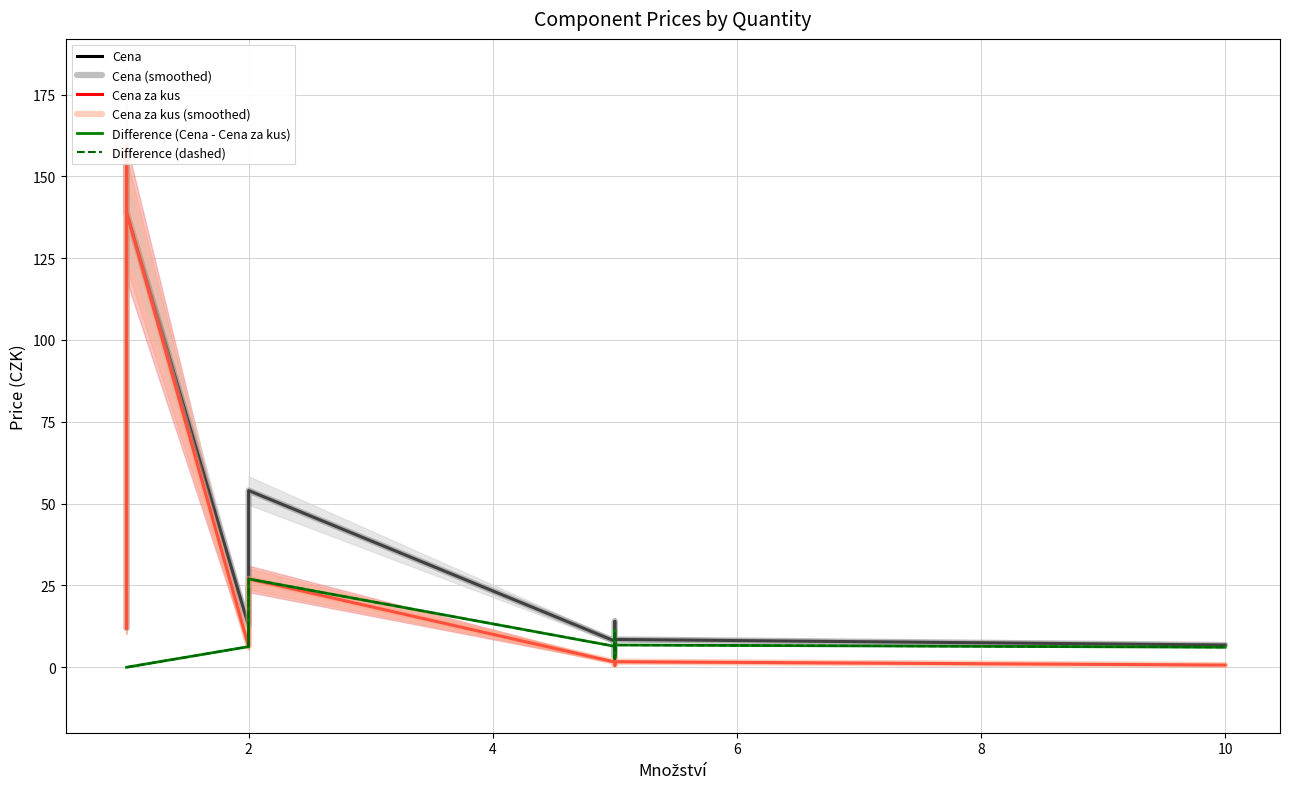

Reading right to left, transcribe all the data shown in this chart.

Cena: 6.8	8.5	3.4	3.4	3.4	14.0	8.5	3.4	3.4	8.0	54.0	13.2	24.0	12.6	139.0	159.0	12.0
Cena (smoothed): 6.8	8.5	3.4	3.4	3.4	14.0	8.5	3.4	3.4	8.0	54.0	13.2	24.0	12.6	139.0	159.0	12.0
Cena za kus: 0.7	1.7	0.7	0.7	0.7	2.8	1.7	0.7	0.7	1.6	27.0	6.6	12.0	6.3	139.0	159.0	12.0
Cena za kus (smoothed): 0.7	1.7	0.7	0.7	0.7	2.8	1.7	0.7	0.7	1.6	27.0	6.6	12.0	6.3	139.0	159.0	12.0
Difference (Cena - Cena za kus): 6.1	6.8	2.7	2.7	2.7	11.2	6.8	2.7	2.7	6.4	27.0	6.6	12.0	6.3	0.0	0.0	0.0
Difference (dashed): 6.1	6.8	2.7	2.7	2.7	11.2	6.8	2.7	2.7	6.4	27.0	6.6	12.0	6.3	0.0	0.0	0.0